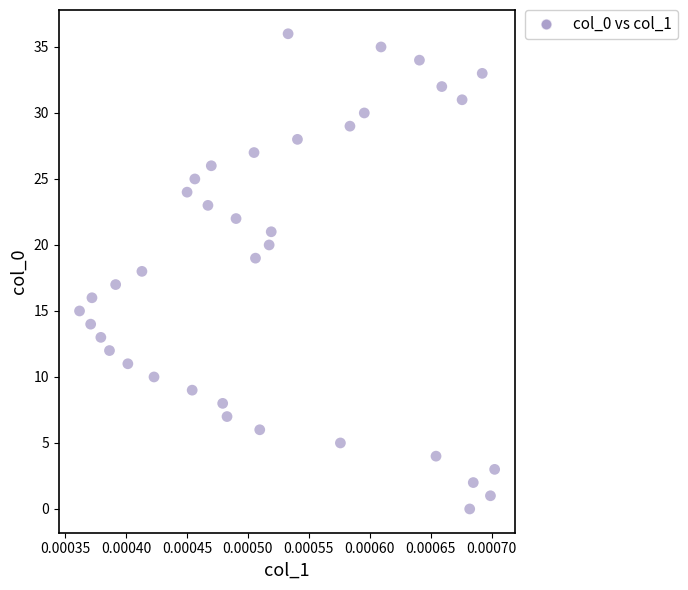

What is the range of Y values (max minus min)?

36